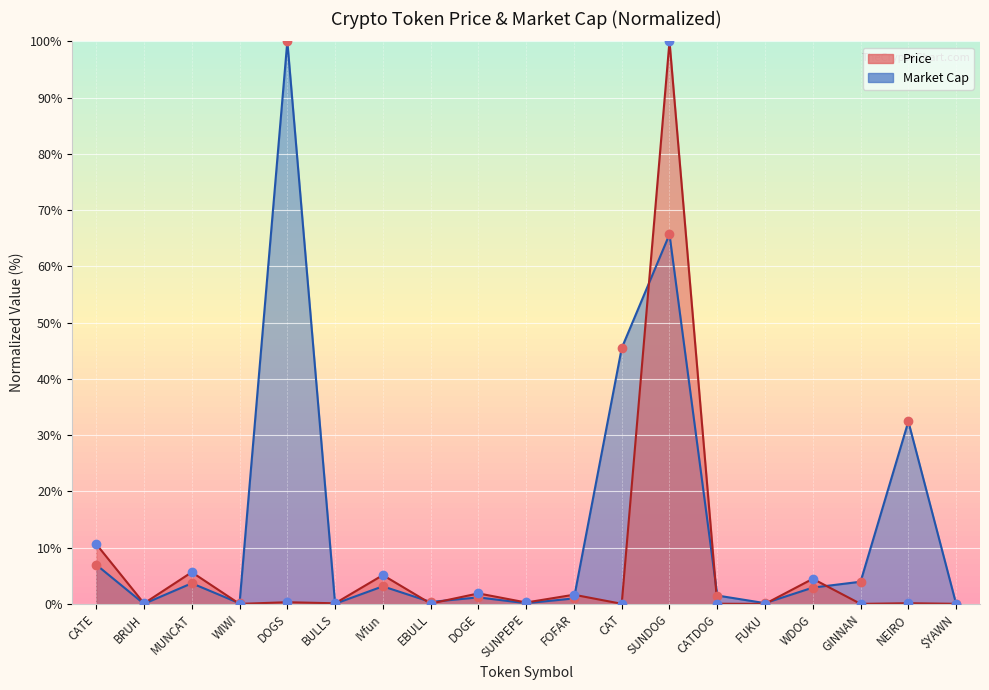

At how many categories does at least one series exceed 94?

2